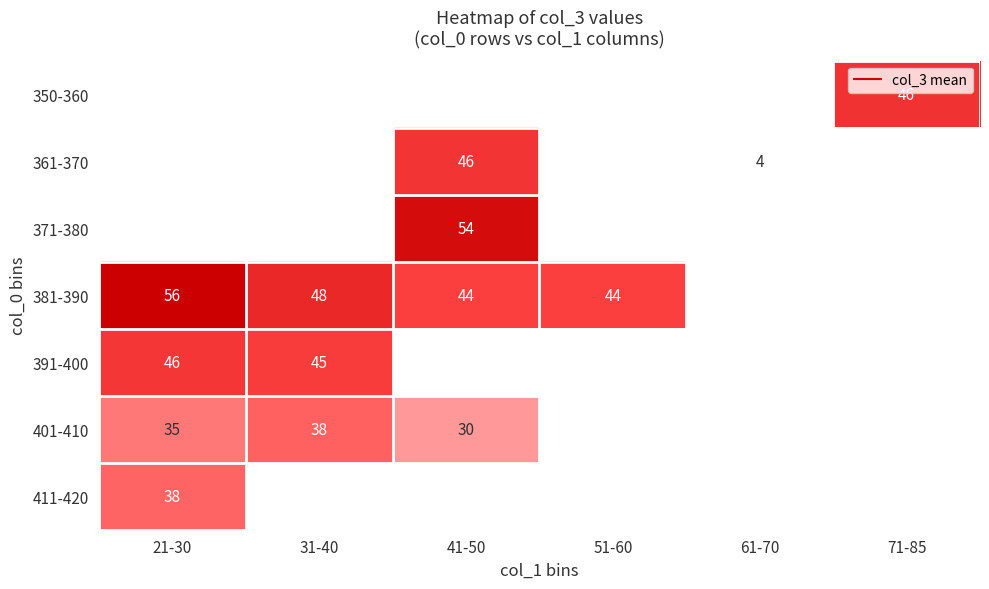

Where is 391-400 nearest to the value 45?

31-40